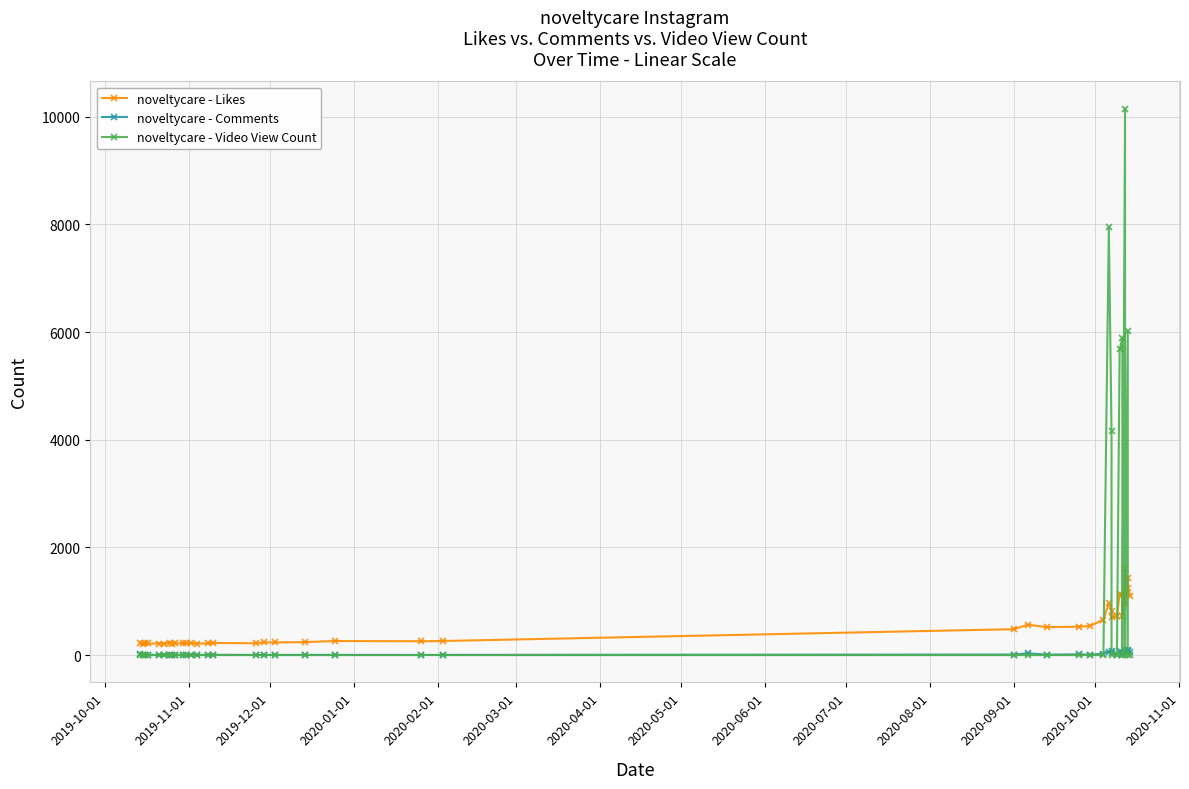

What is the highest value of the noveltycare - Comments series?

91